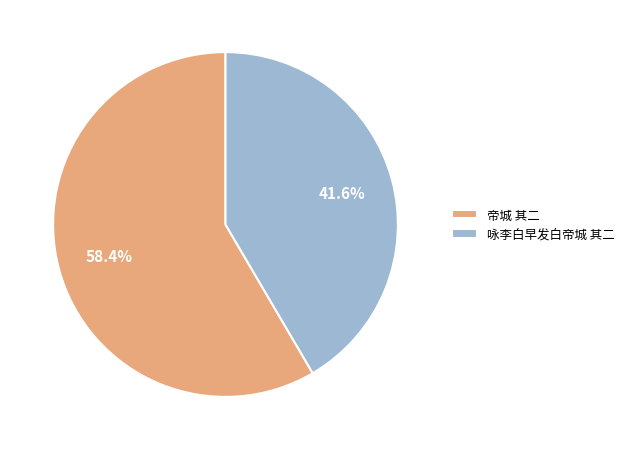

To the nearest percent, what portion does 咏李白早发白帝城 其二 represent?

42%